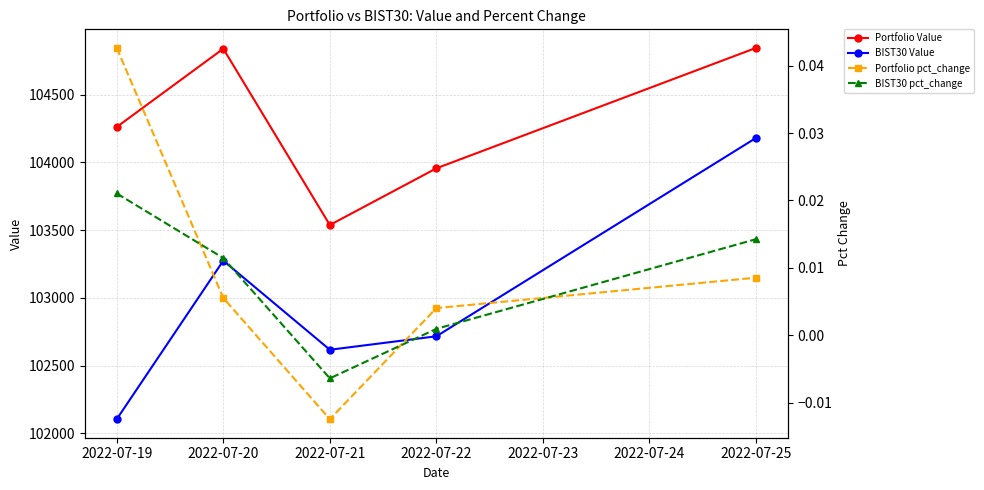

Where is the first local minimum for Portfolio pct_change?

2022-07-21